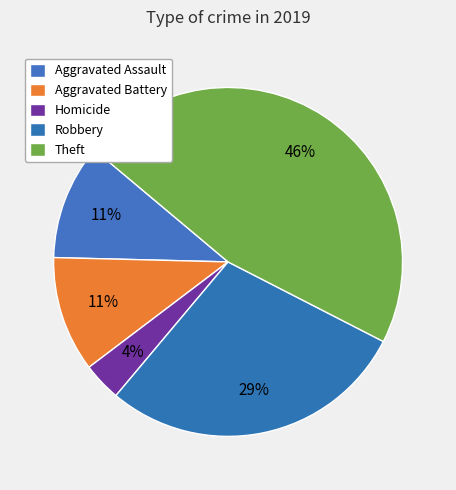

What percentage do Homicide and Robbery together represent?

32.1%